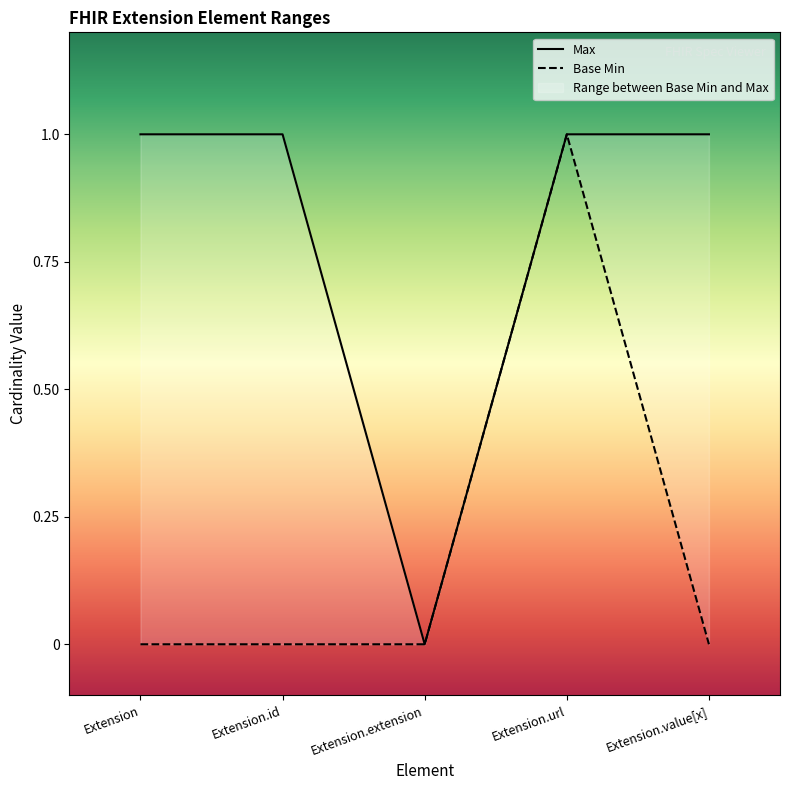

True or false: Base Min and Max intersect in this chart.

False